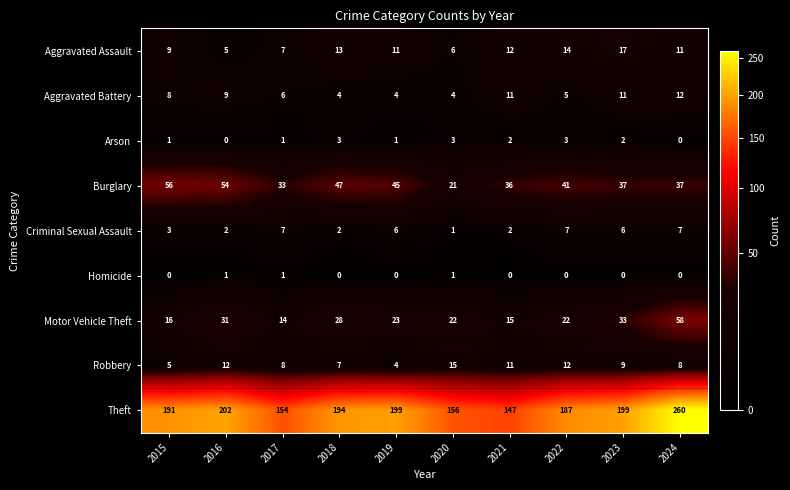

The Aggravated Assault series shows 2 at 2021. True or false?

False